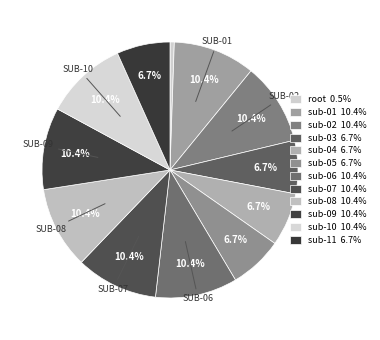

How many segments does this pie chart have?

12